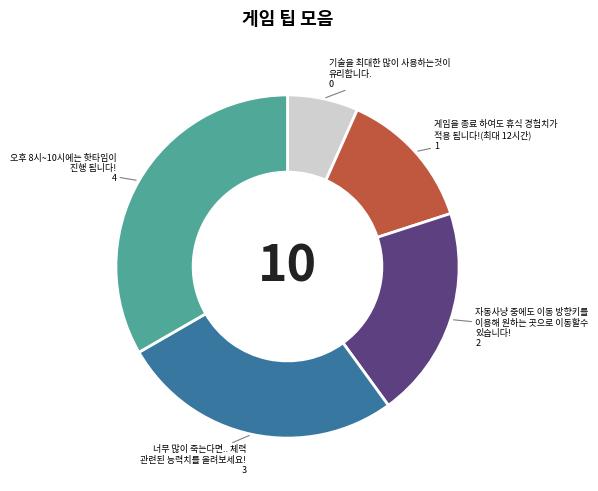

Does any single category account for the majority?

No